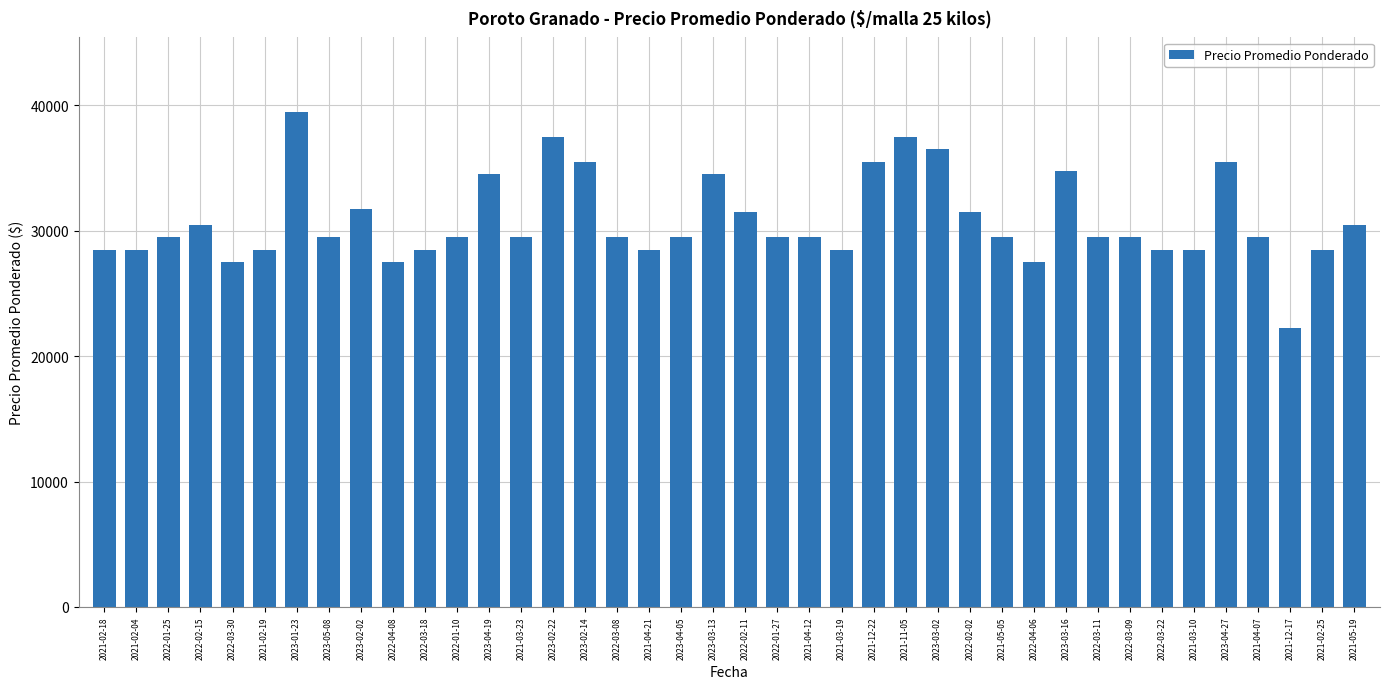

What is the ratio of the value at 2022-02-11 to the value at 2021-04-07?

1.1